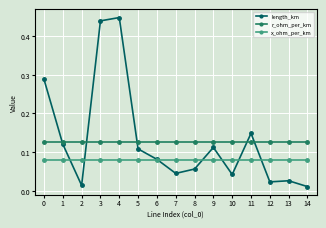

Is this an area chart (filled region under the line)?

No